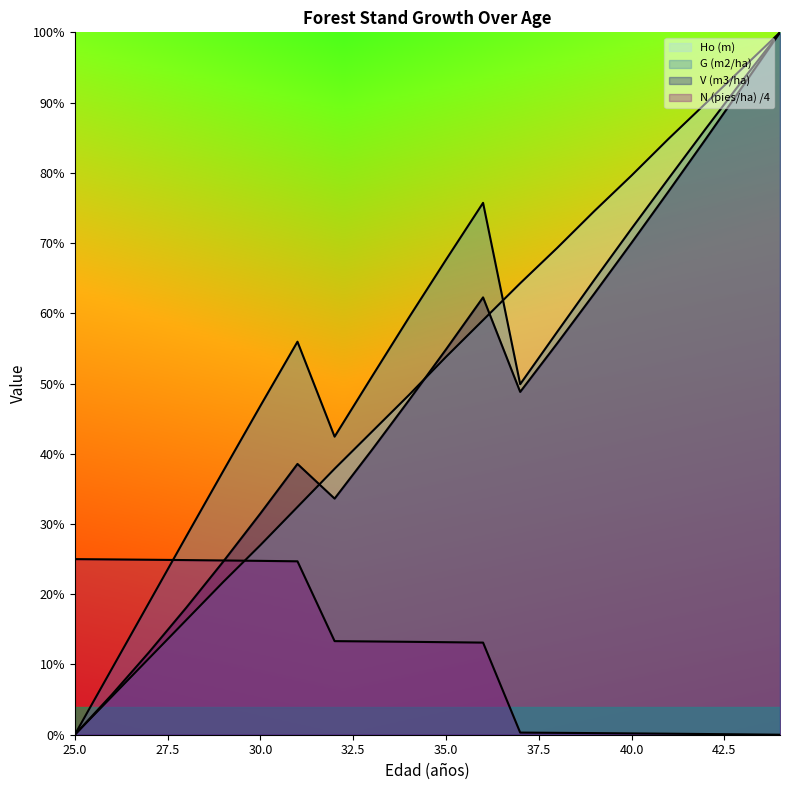

Which series has the widest spread of values?

Ho (m)